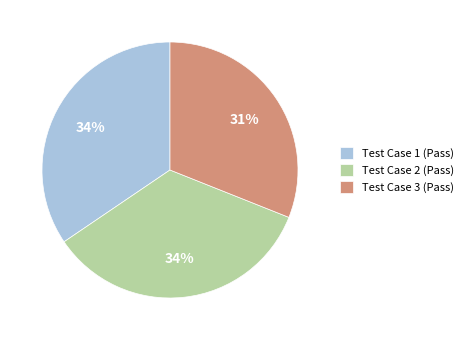

To the nearest percent, what is the difference between the Test Case 2 (Pass) and Test Case 3 (Pass) slice percentages?

3%